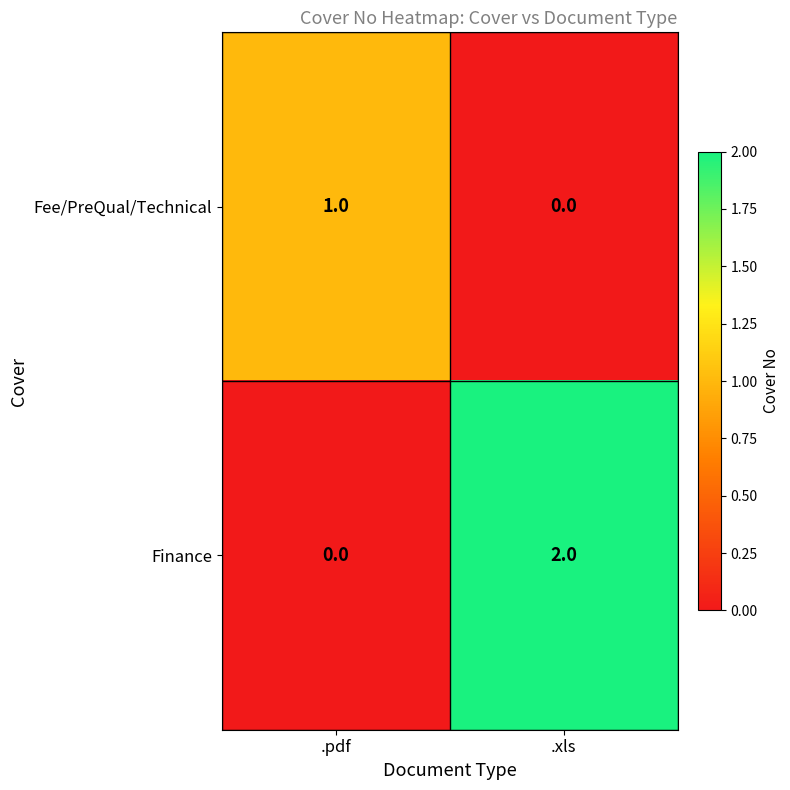

At which category is the sum across all series the highest?

.xls